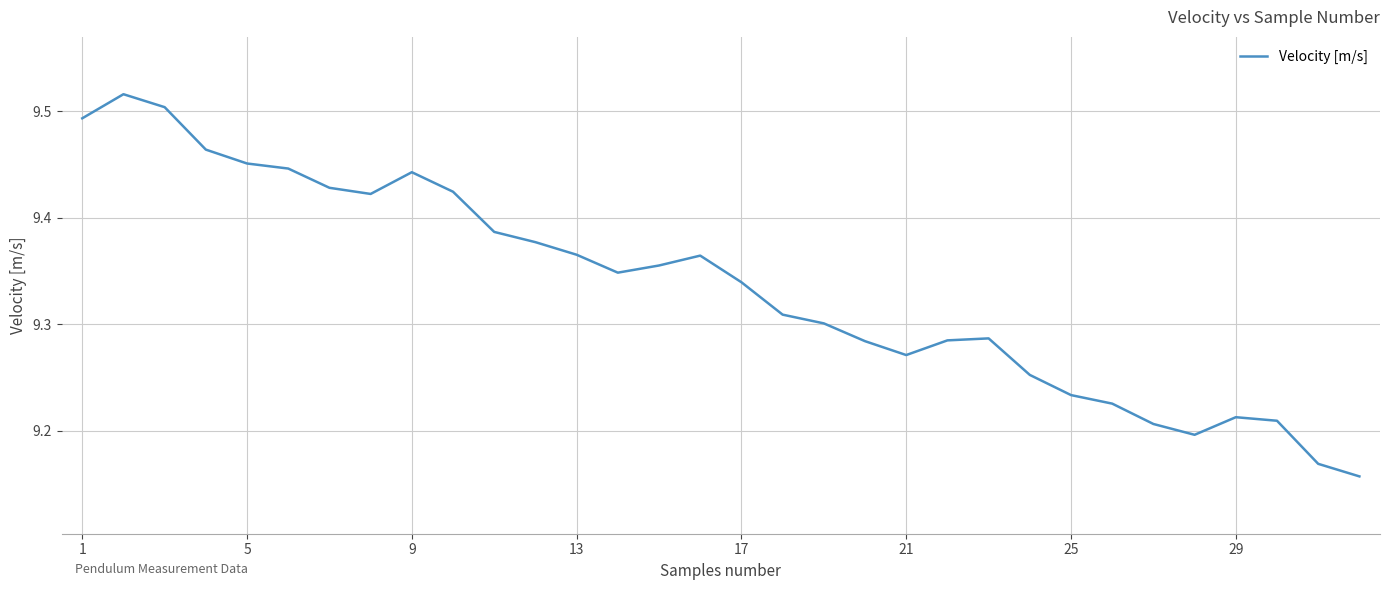

What is the difference between the maximum and minimum values?

0.4